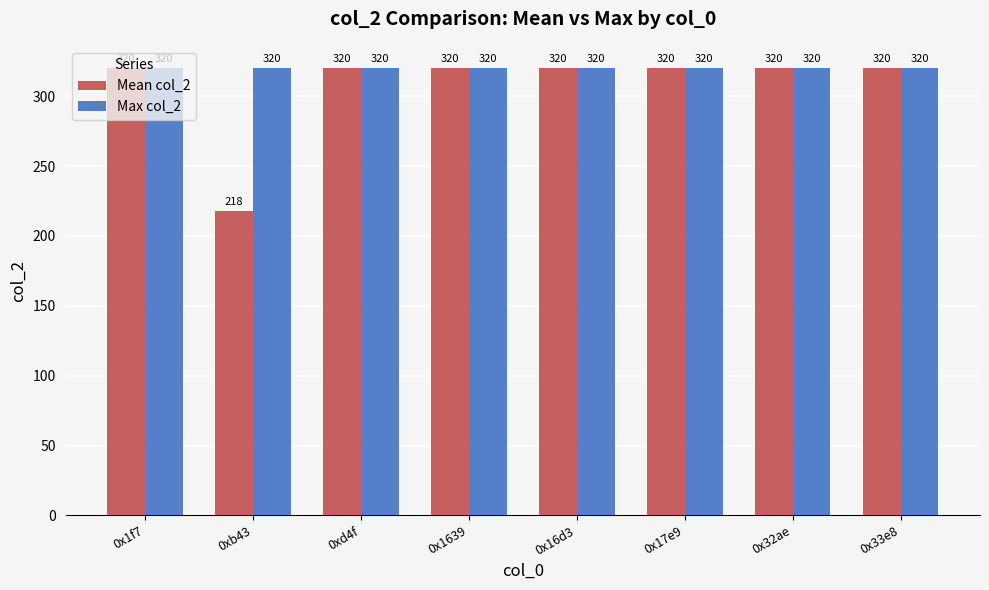

True or false: Mean col_2 has a value of 320 at 0x33e8.

True